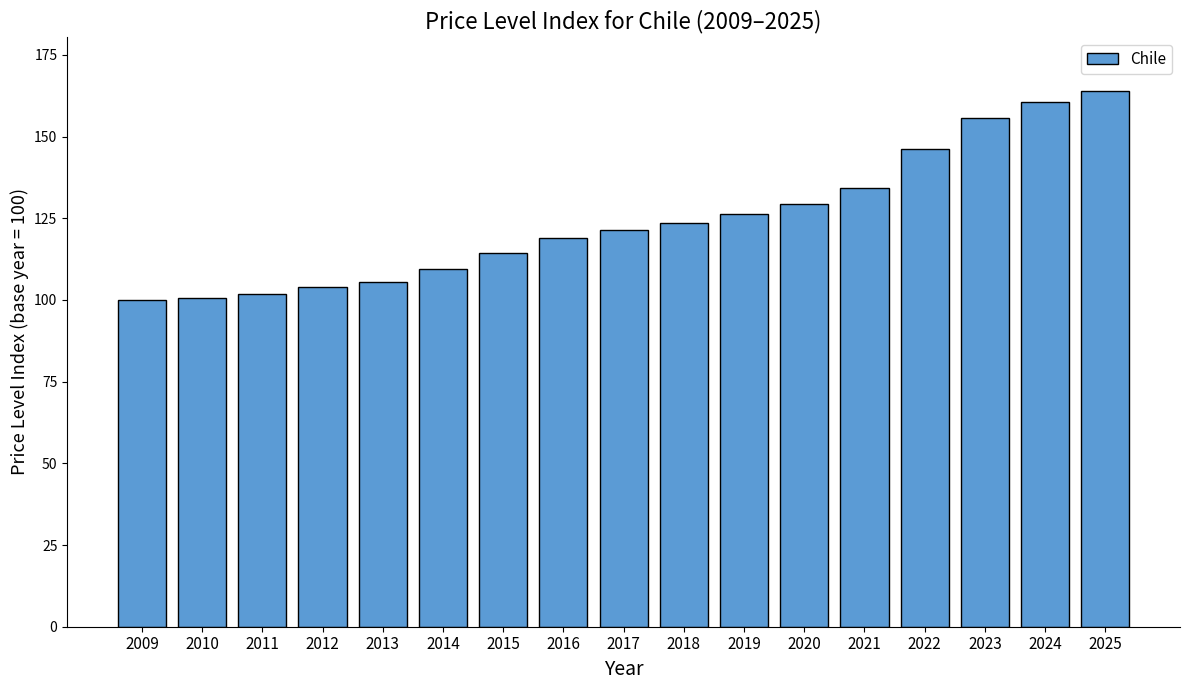

What is the difference between the maximum and minimum values?

64.0